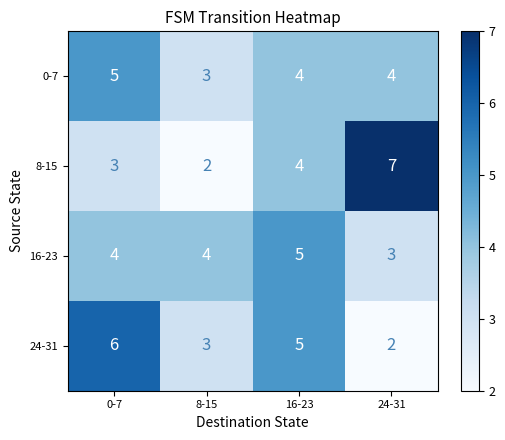

What is the greatest value displayed?

7